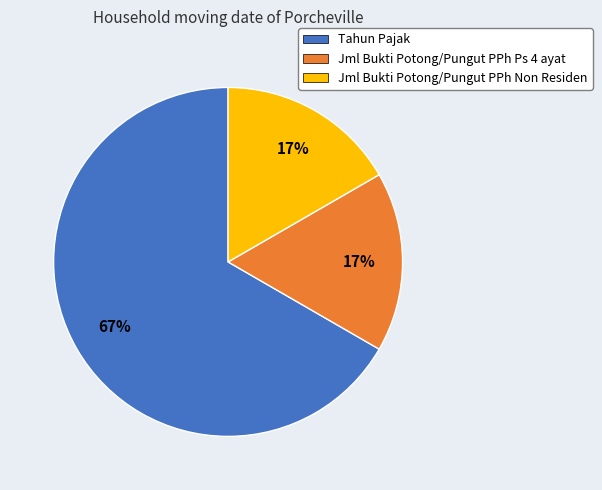

To the nearest percent, what is the average slice percentage?

33%